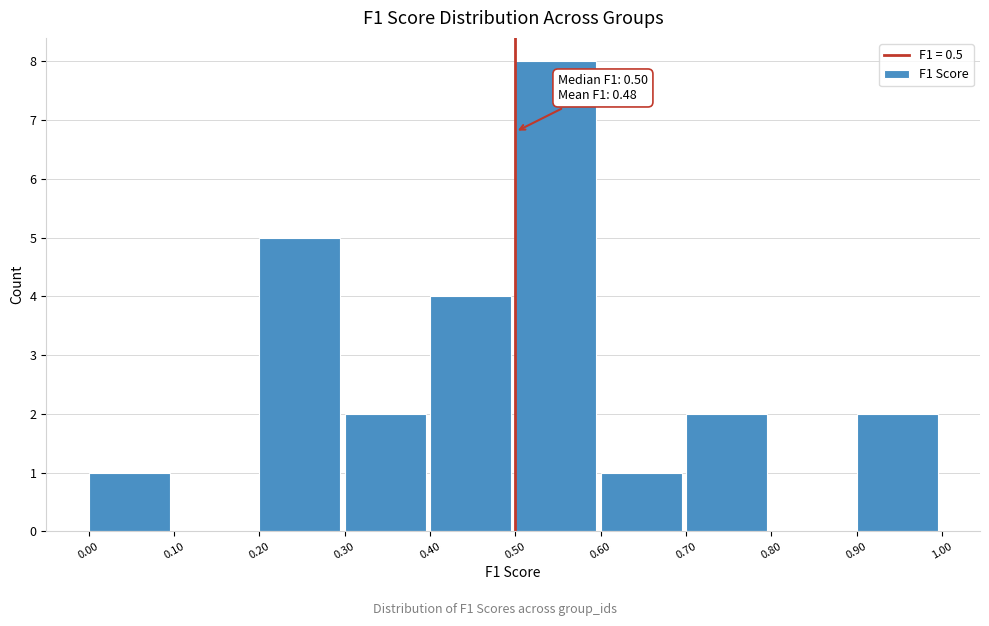

Which range on the x-axis has the tallest bar?

0.50 to 0.60